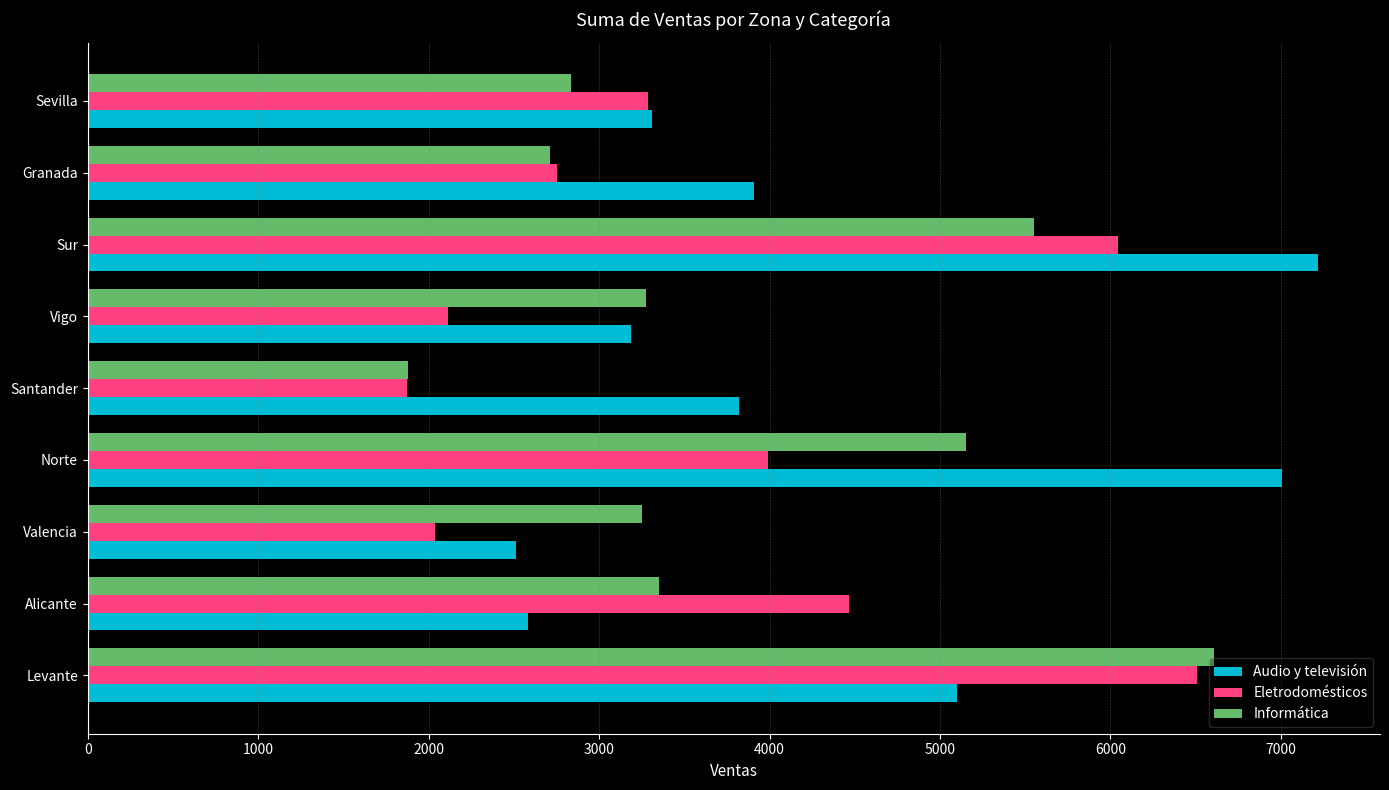

Rank the series by their maximum value, from highest to lowest.

Audio y televisión, Informática, Eletrodomésticos